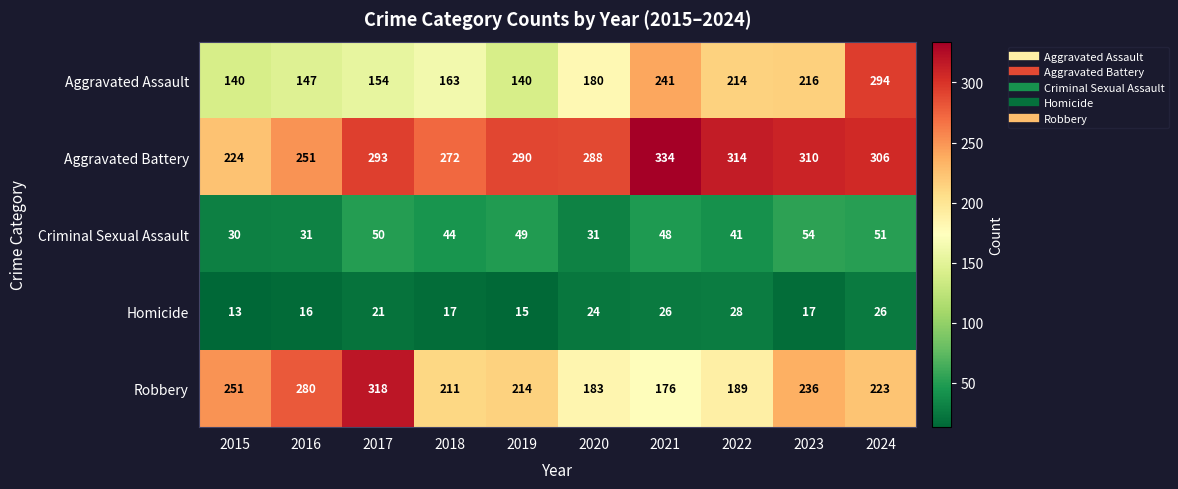

Rank the series at 2023 from lowest to highest value.

Homicide, Criminal Sexual Assault, Aggravated Assault, Robbery, Aggravated Battery